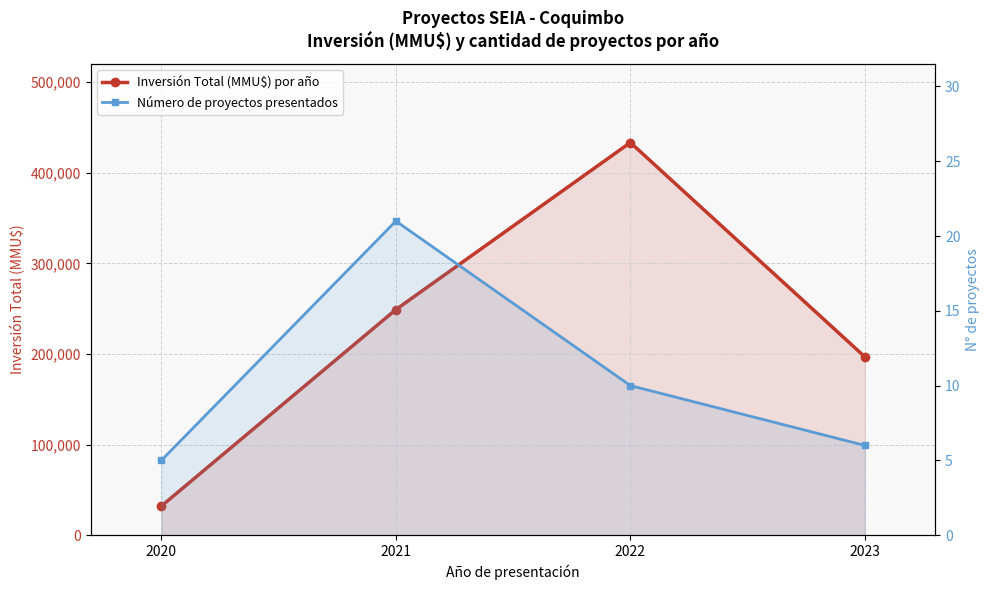

True or false: Inversión Total (MMU$) por año has a value of 32150 at 2020.

True